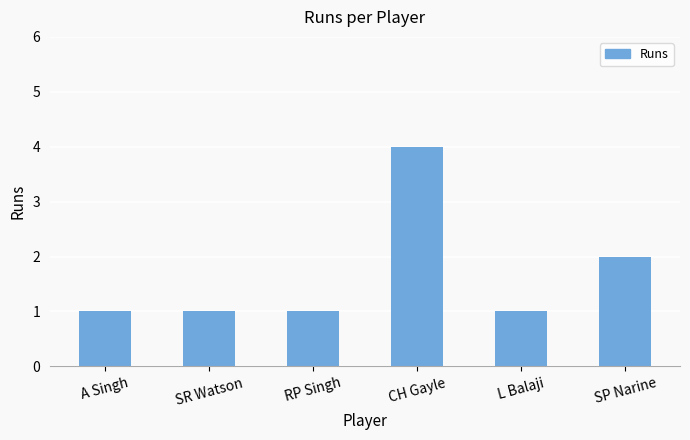

Approximately how many times larger is the value at SP Narine compared to CH Gayle?

0.5